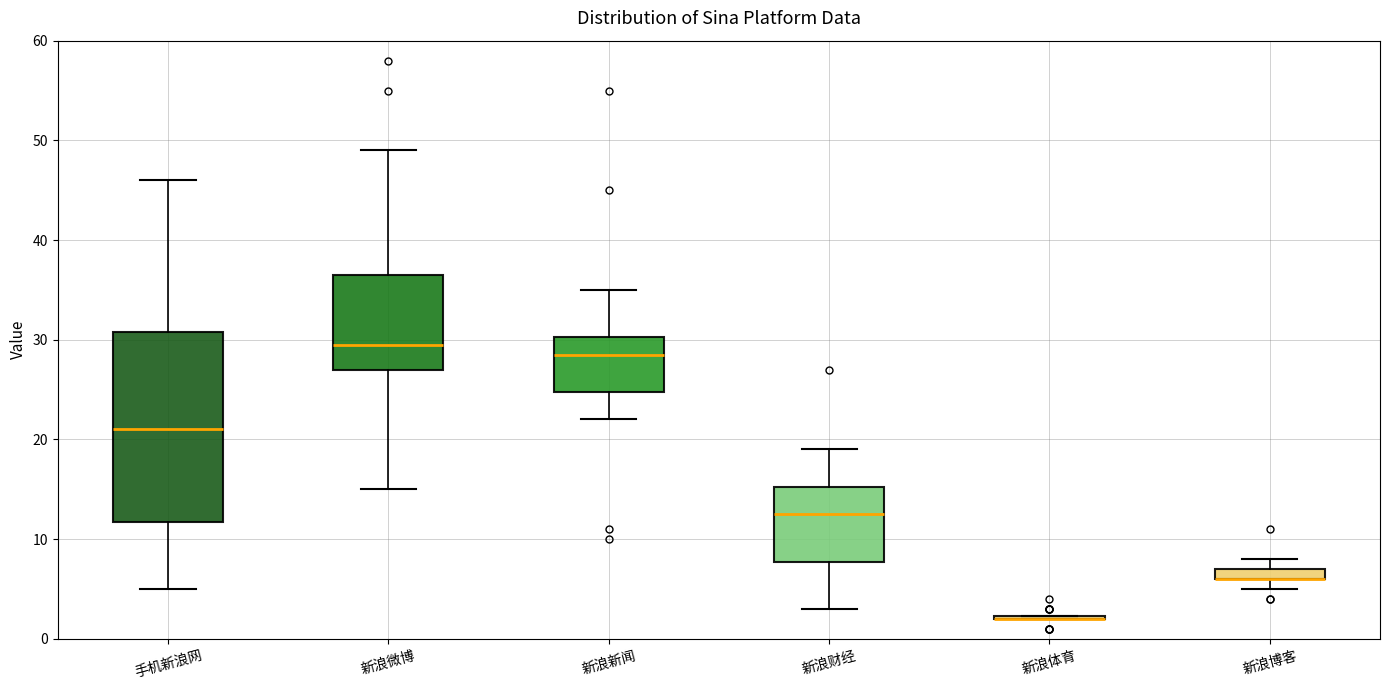

Comparing the boxes themselves (not the whiskers), which one is the tallest?

手机新浪网